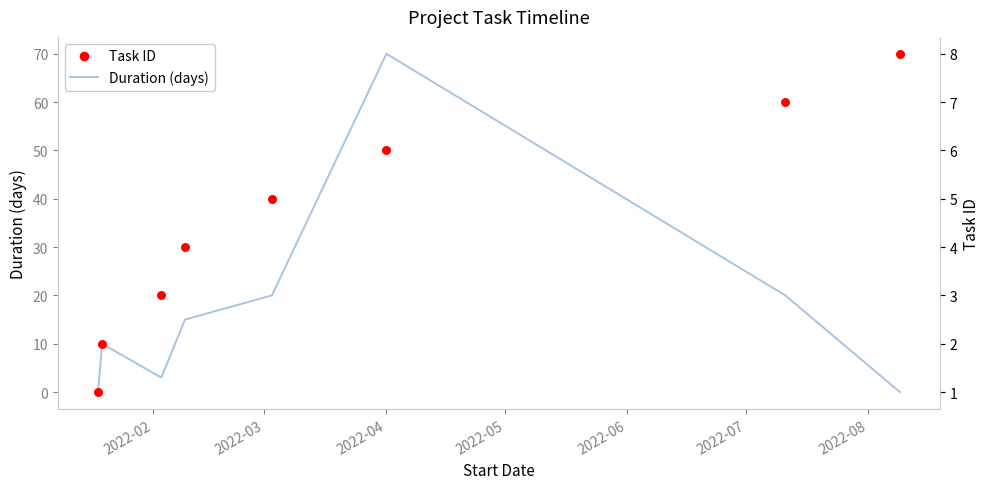

What are all the series names shown in the legend?

Duration (days), Task ID